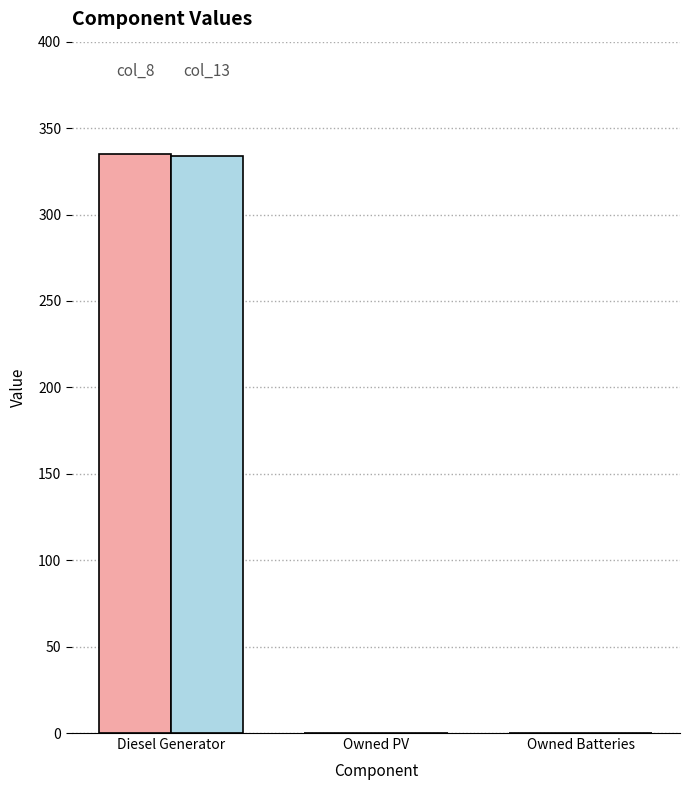

Are the bars grouped side by side (vs. stacked)?

Yes